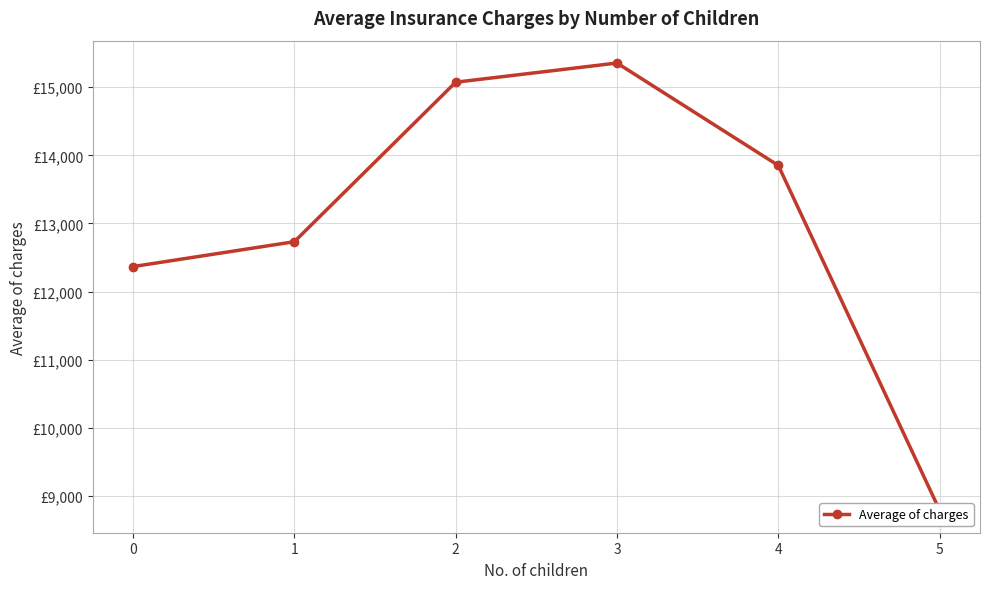

Reading left to right, transcribe all the data shown in this chart.

12366.0	12731.2	15073.6	15355.3	13850.7	8786.0